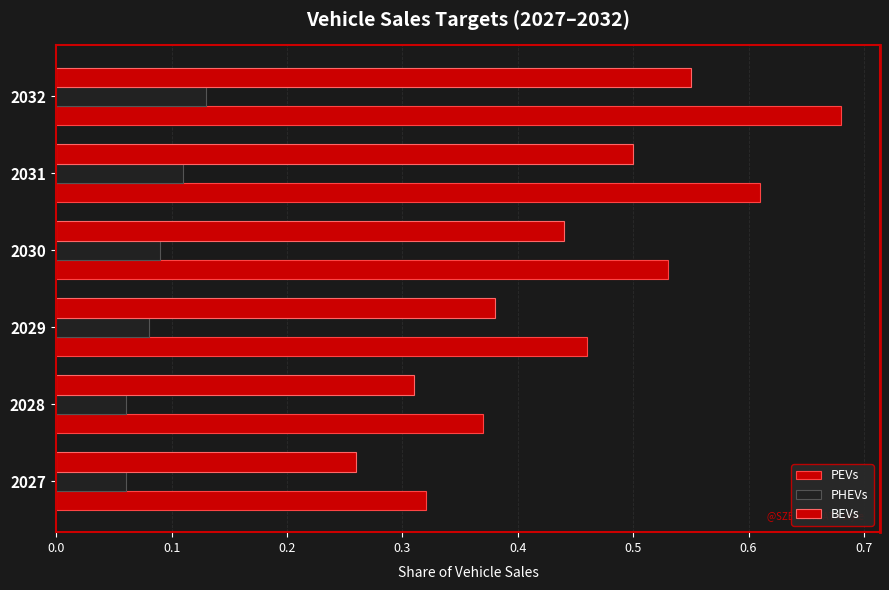

How many bars are there in total?

18